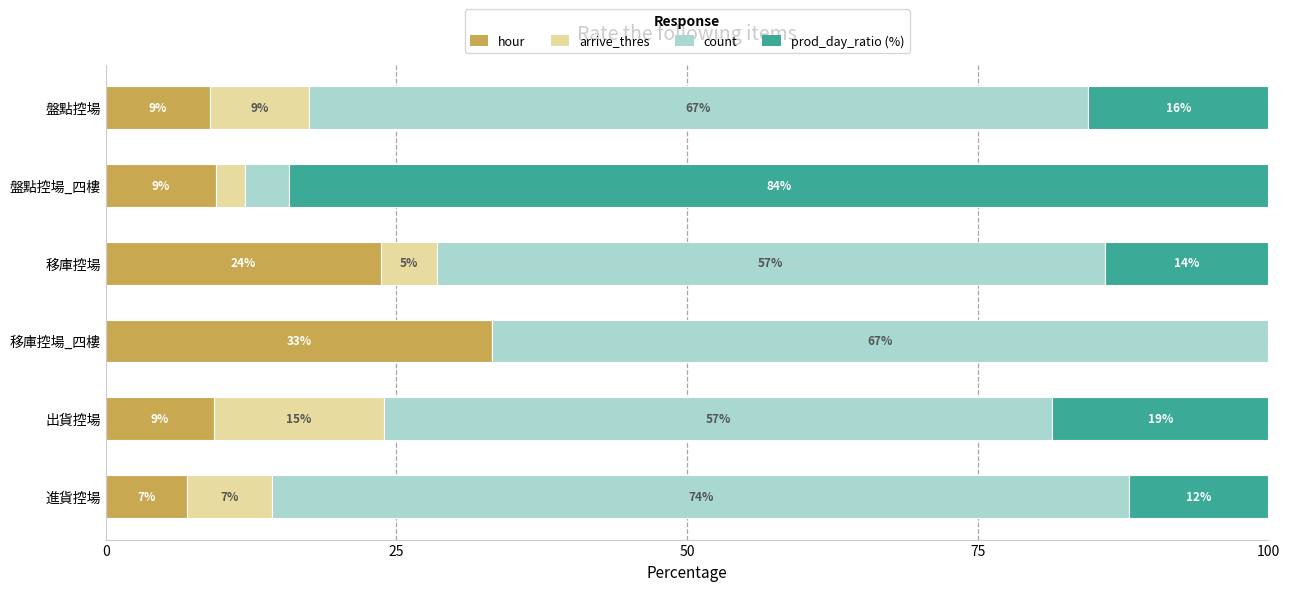

Reading left to right, extract all data points from this chart.

hour: 7.0	9.3	33.2	23.7	9.5	8.9
arrive_thres: 7.3	14.6	0.0	4.8	2.5	8.5
count: 73.7	57.5	66.8	57.5	3.8	67.0
prod_day_ratio (%): 12.0	18.6	0.0	14.1	84.2	15.5